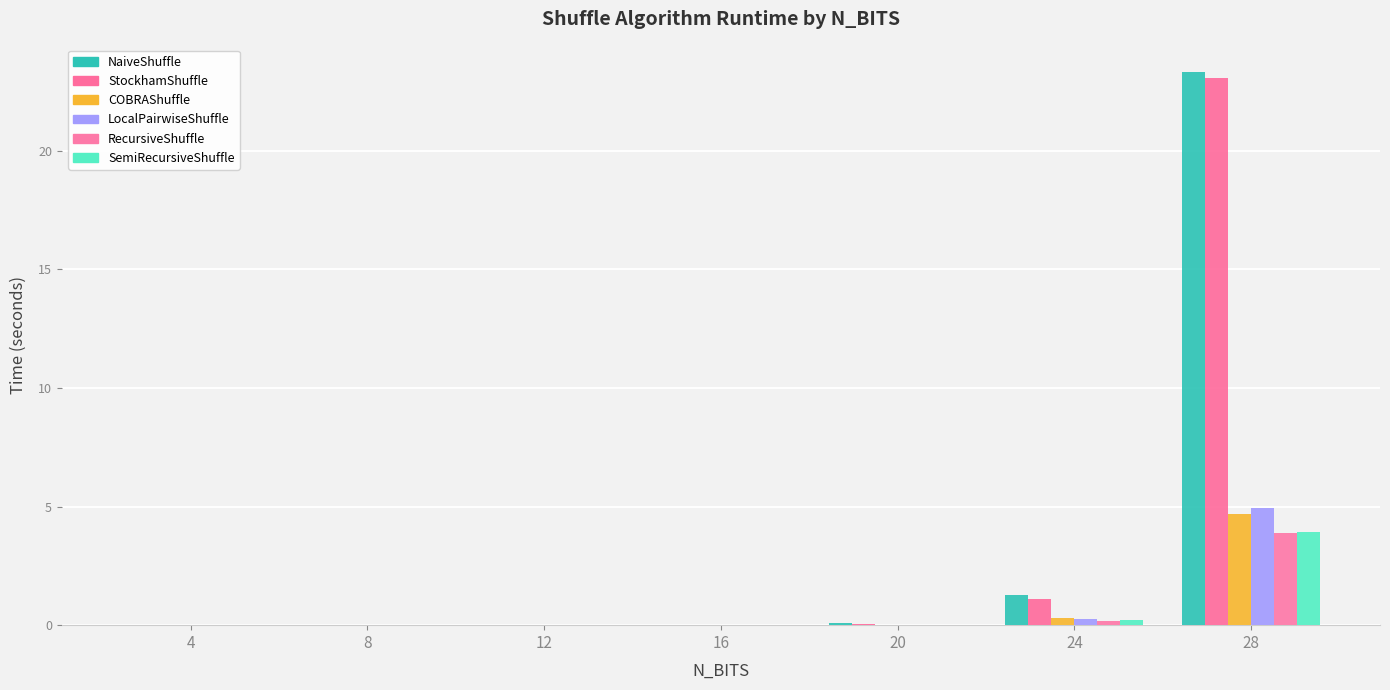

Count the number of data series in this chart.

6